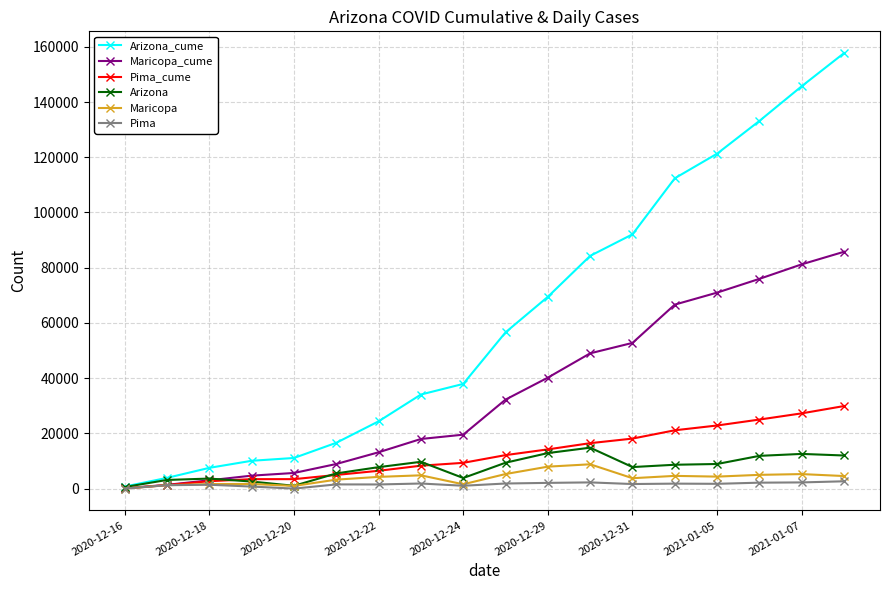

How many categories are shown in the chart?

18